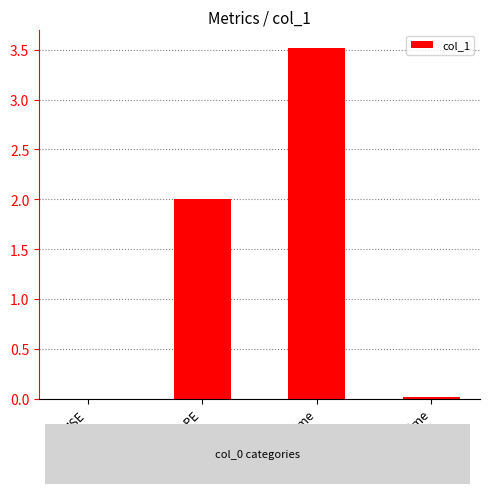

What is the difference between the values at Training Time and SMAPE?

1.5